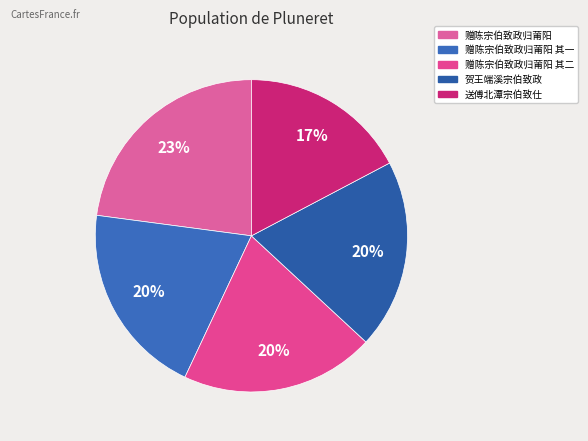

What percentage is the 送傅北潭宗伯致仕 slice, to the nearest percent?

17%